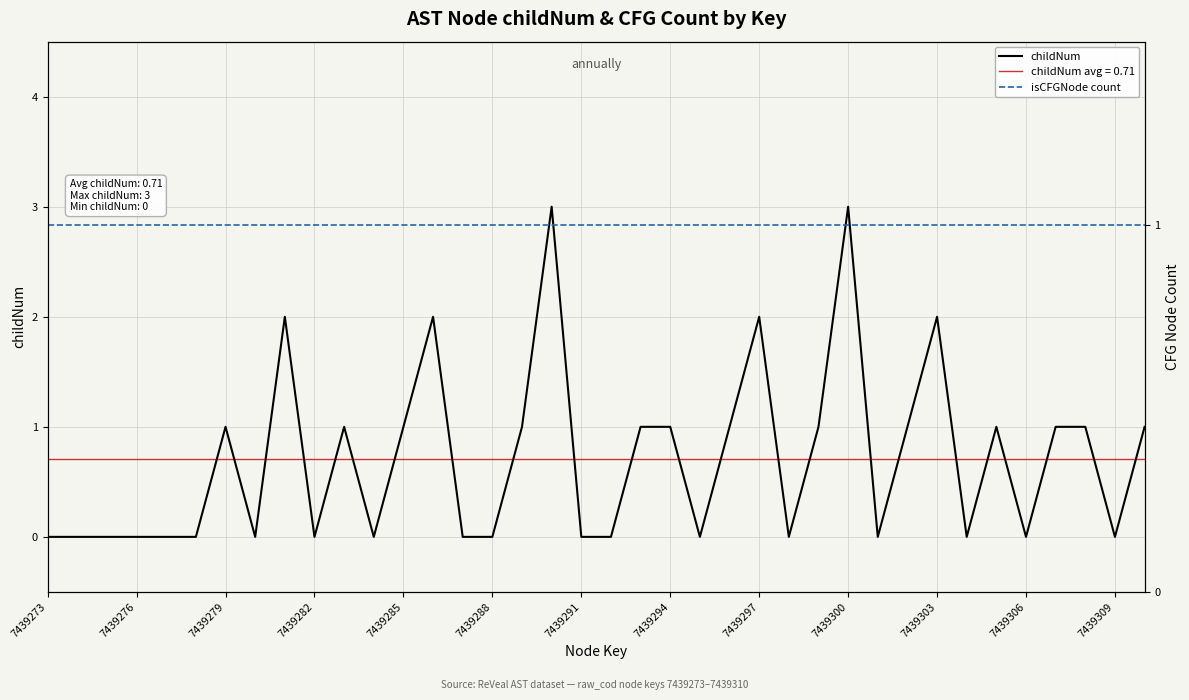

Is it true that childNum equals 1 at 7439285?

True